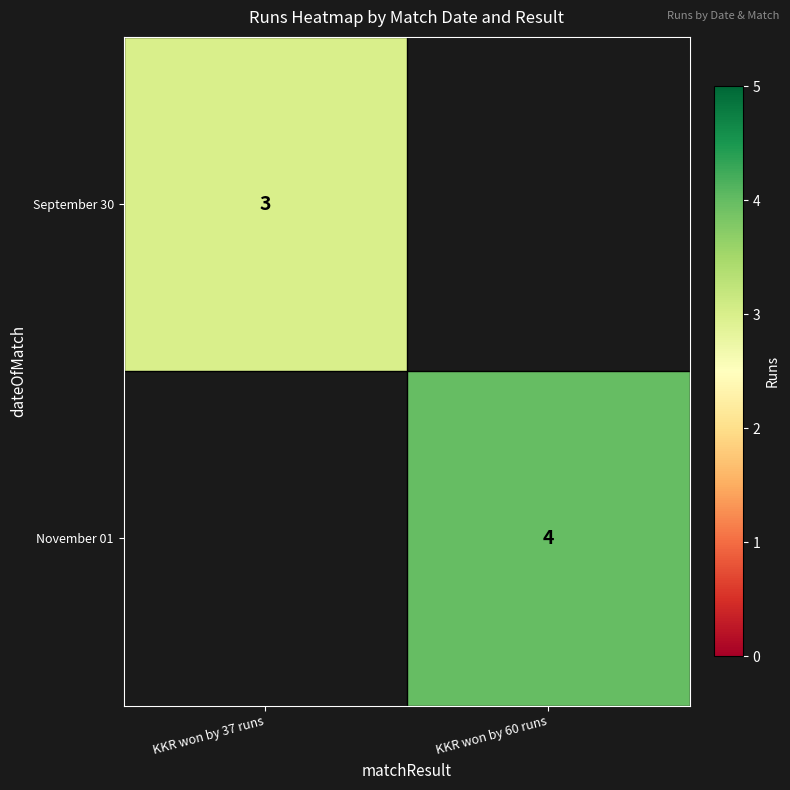

True or false: September 30 has a value of 3 at KKR won by 37 runs.

True